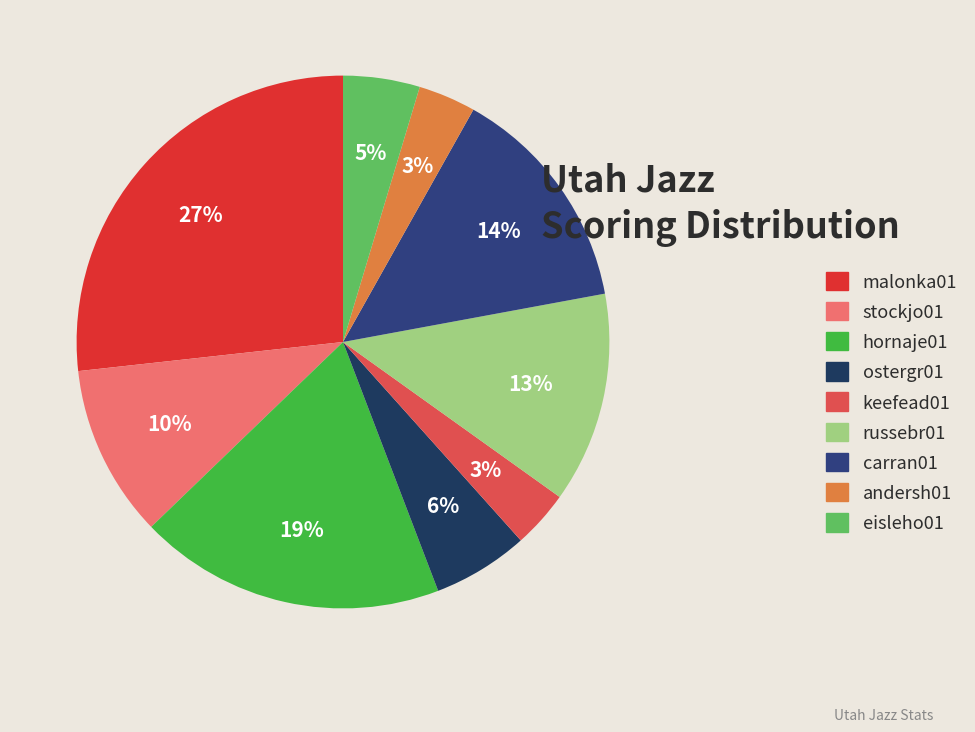

Does any single category account for the majority?

No